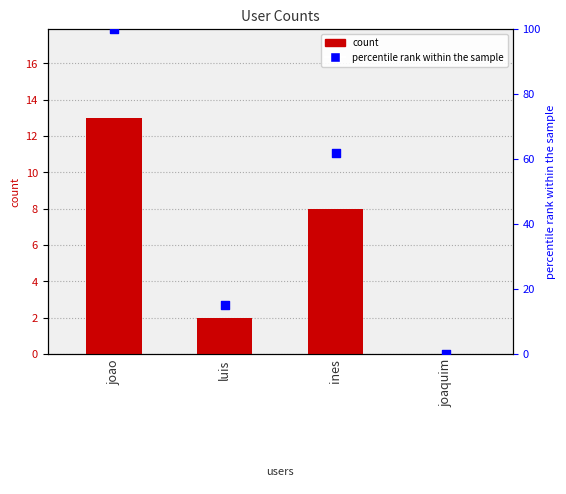

Which series has the largest total across all categories?

percentile rank within the sample